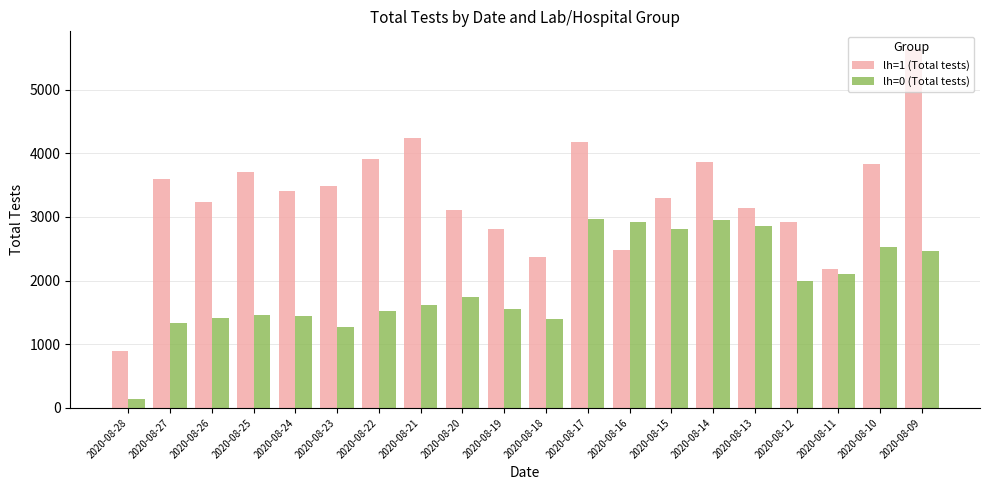

At which category is the sum across all series the highest?

2020-08-09